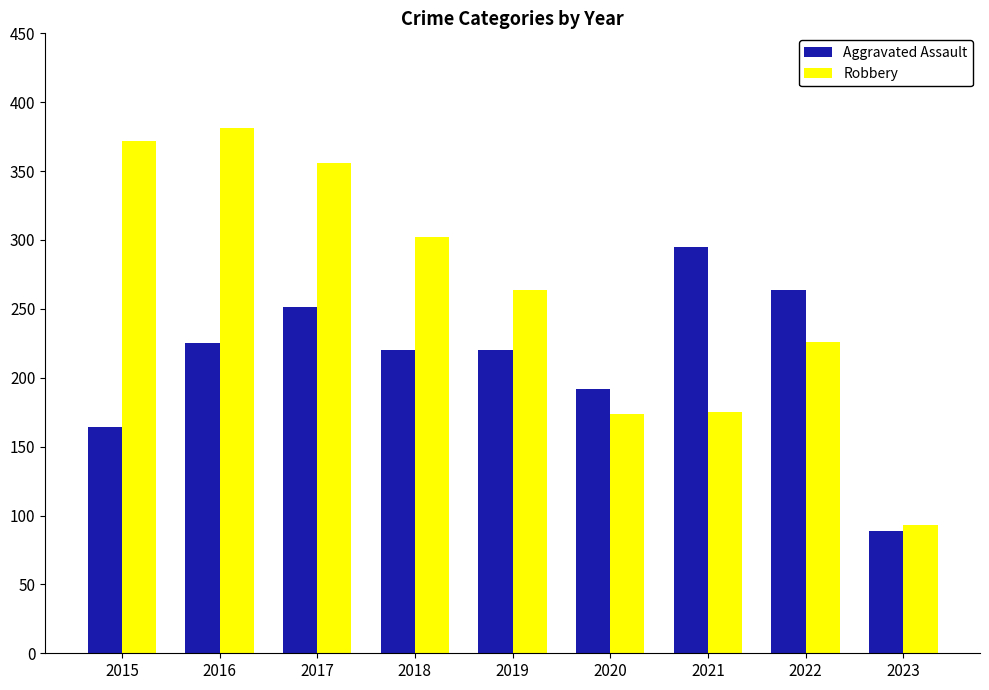

Count the number of categories in the chart.

9